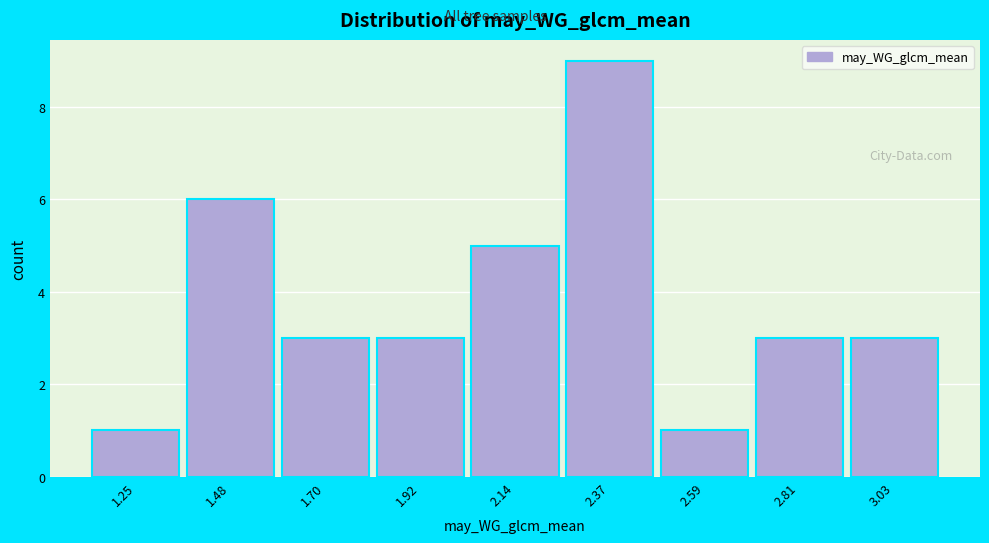

Reading left to right, list all the values displayed in this chart.

1	6	3	3	5	9	1	3	3